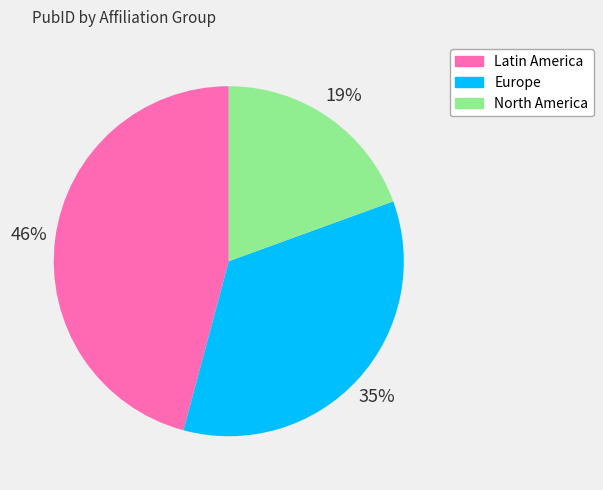

Does any single category account for the majority?

No